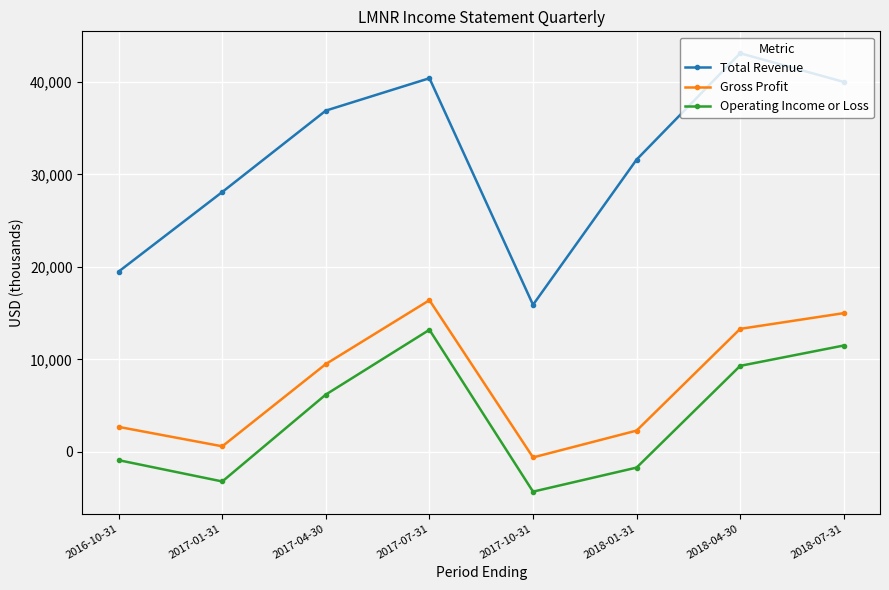

True or false: Gross Profit has a value of 13300 at 2018-04-30.

True